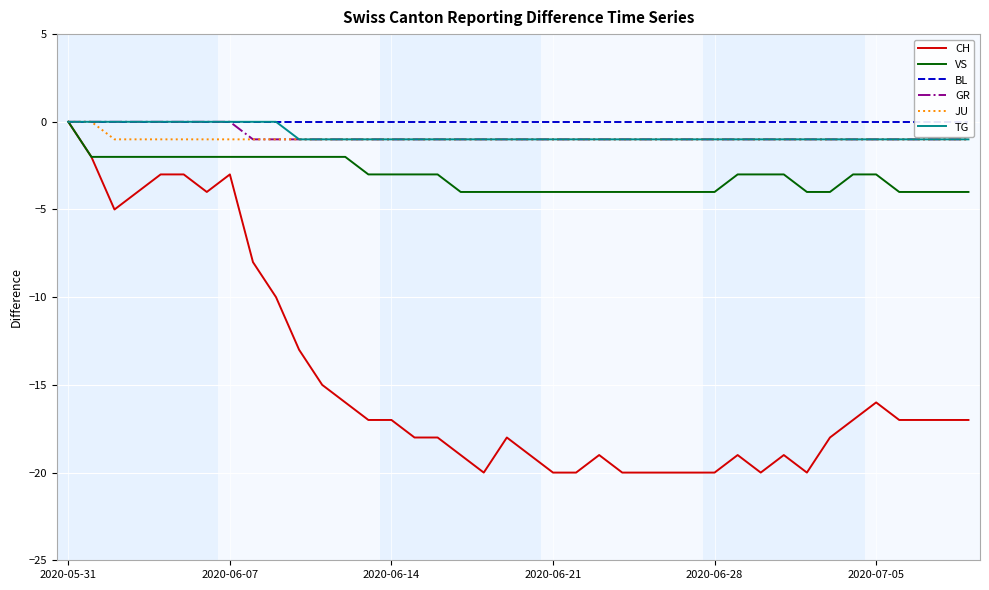

Is it true that TG equals -1 at 2020-06-21?

True